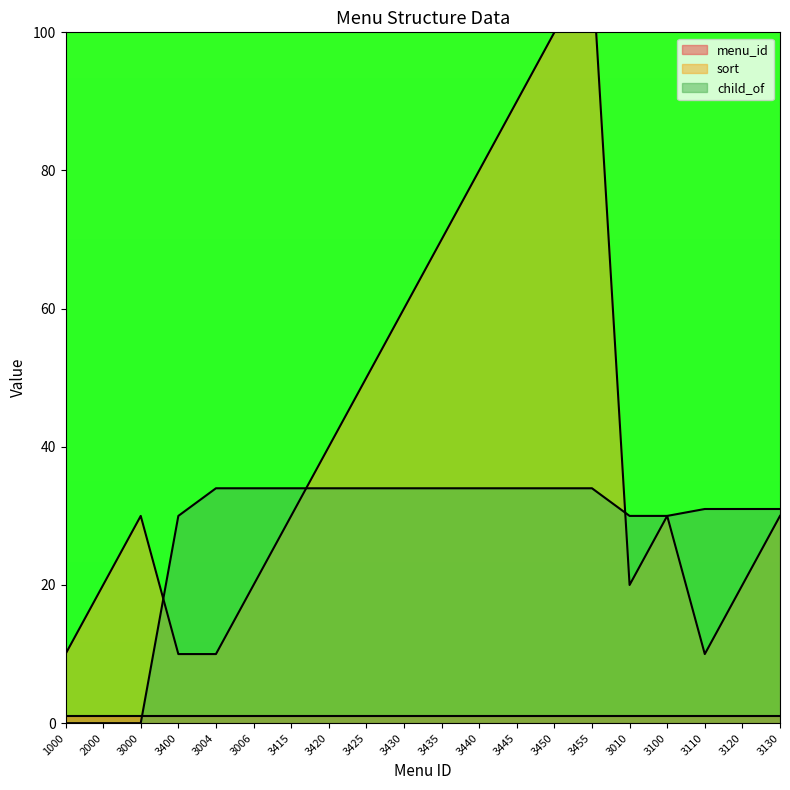

What is the difference between the maximum and minimum values in the sort series?

100